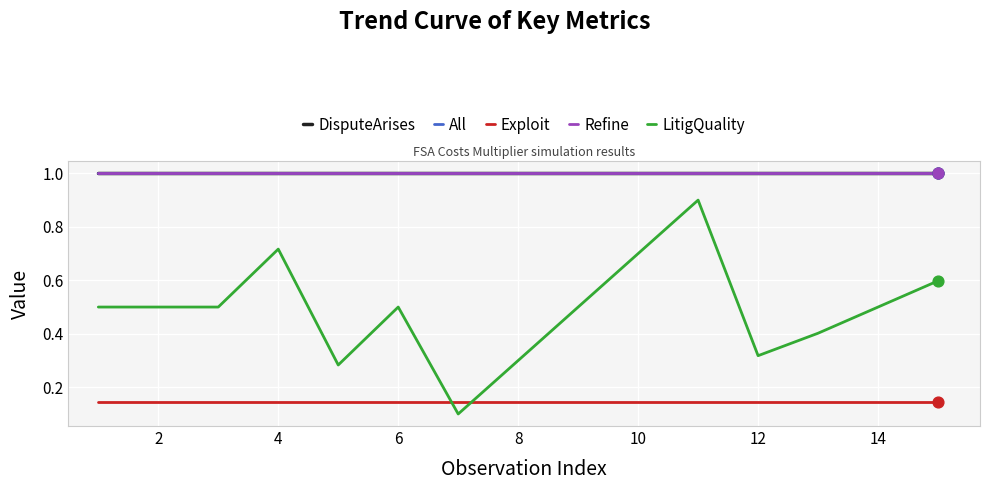

Does the chart have visible grid lines?

Yes